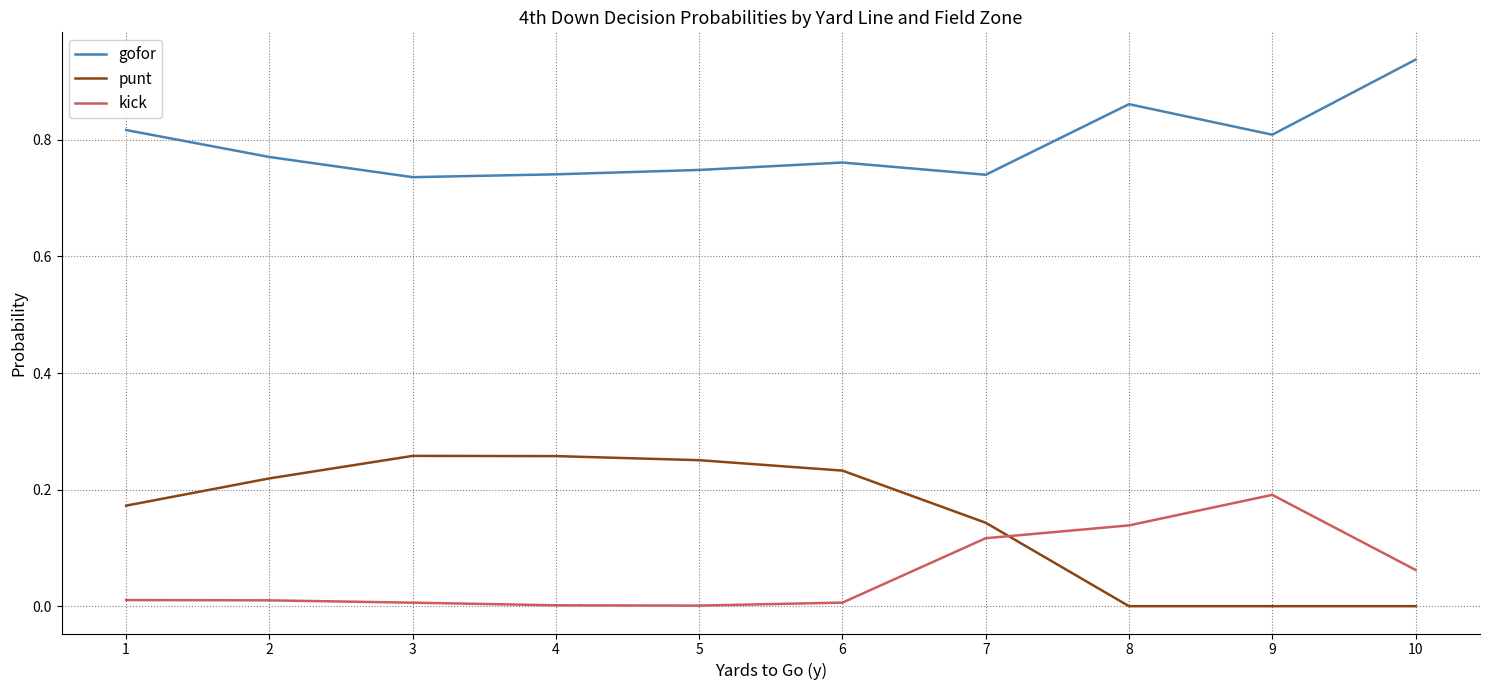

How many times do punt and kick cross each other?

1